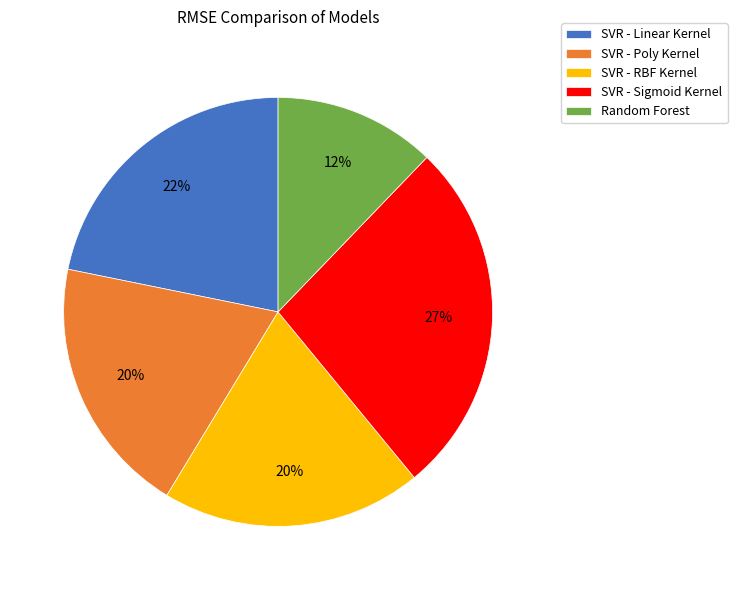

True or false: SVR - Sigmoid Kernel accounts for 27% of the total.

True